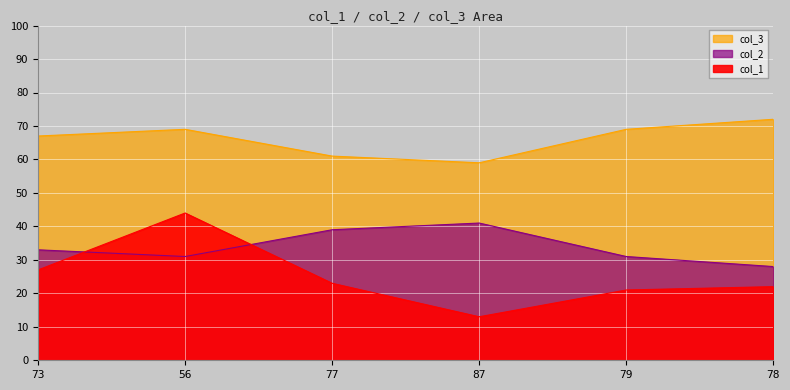

What is the maximum value for col_1?

44